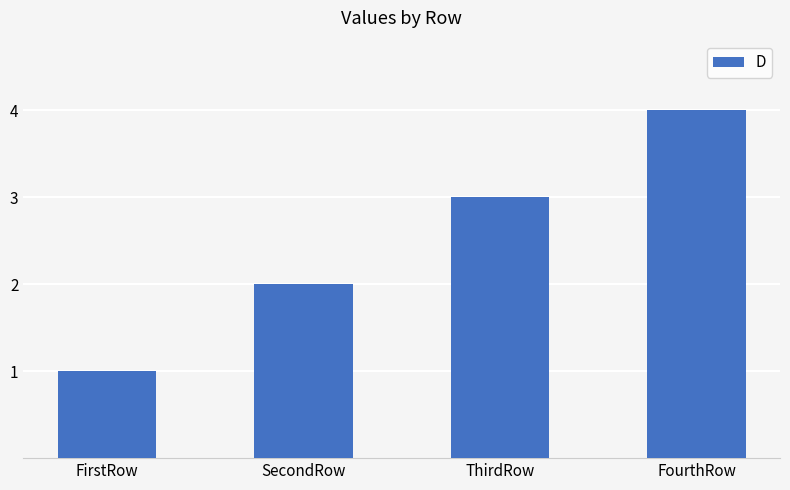

What is the difference between the maximum and minimum values?

3